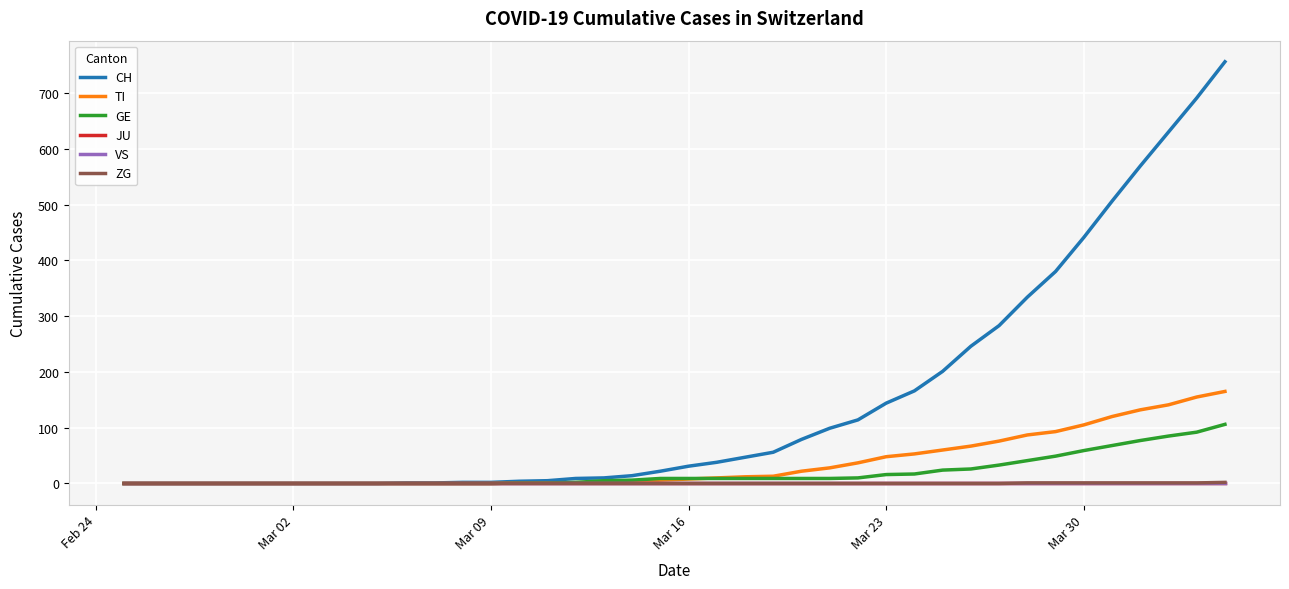

Is this an area chart (filled region under the line)?

No